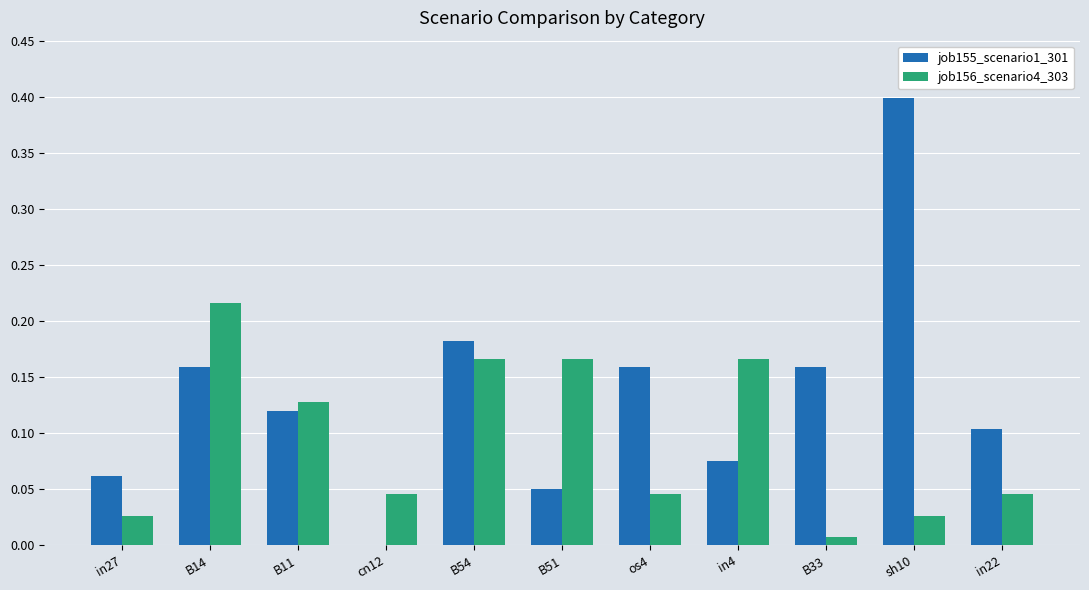

How many job155_scenario1_301 values are between 0 and 1?

11